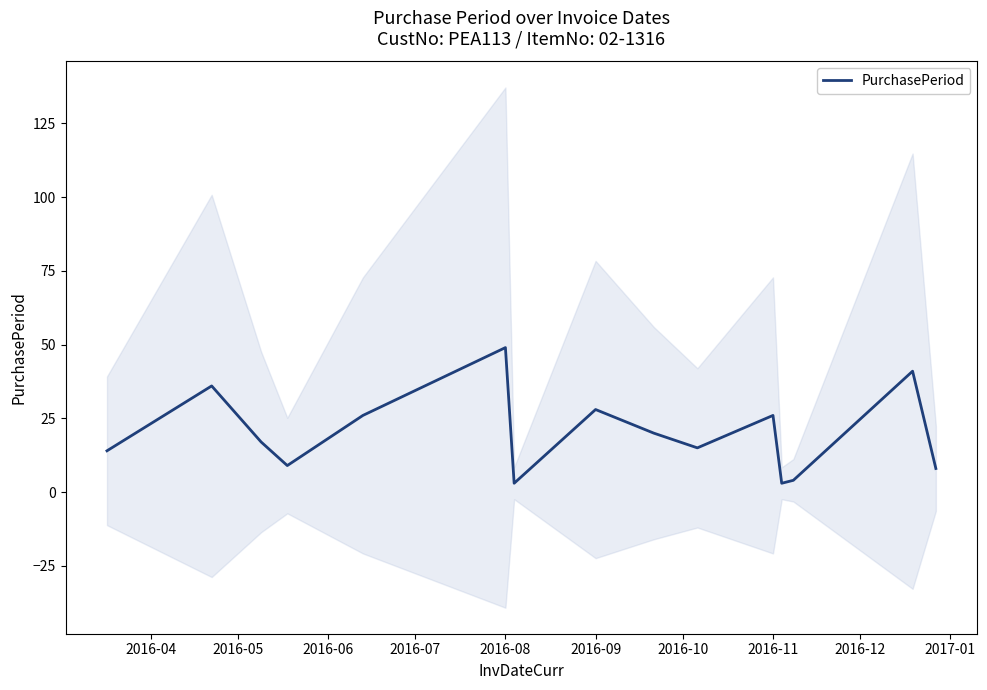

What is the highest value of the PurchasePeriod series?

49